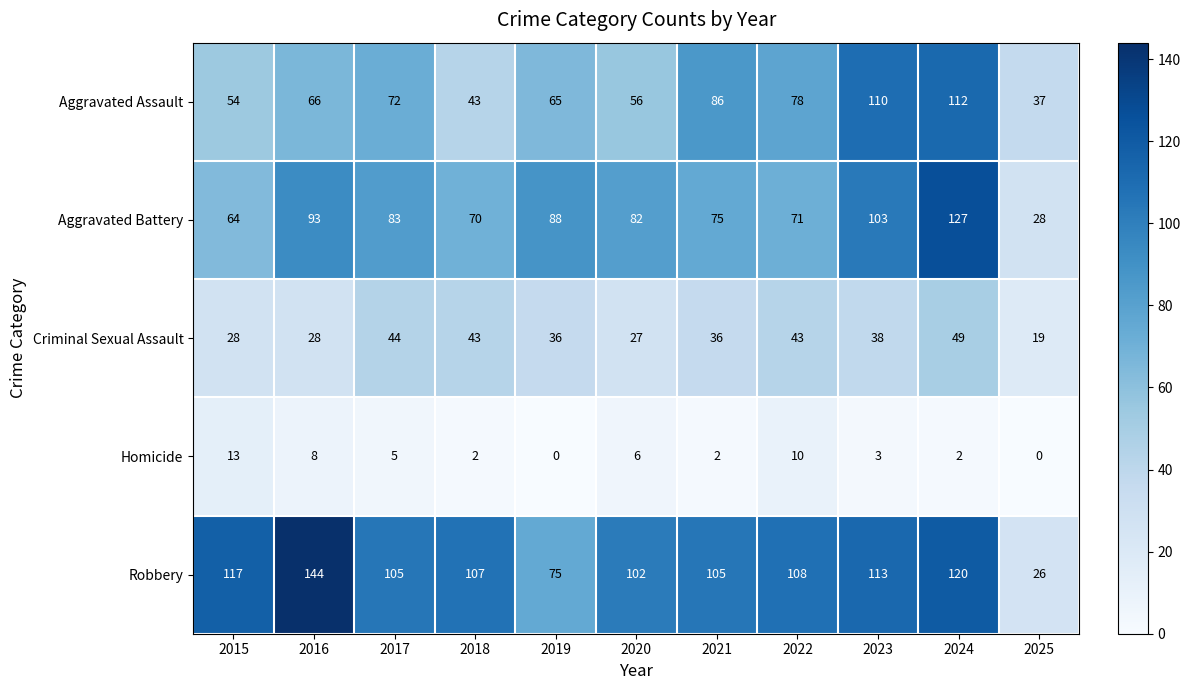

What is the difference between the maximum and minimum values in the Aggravated Assault series?

75